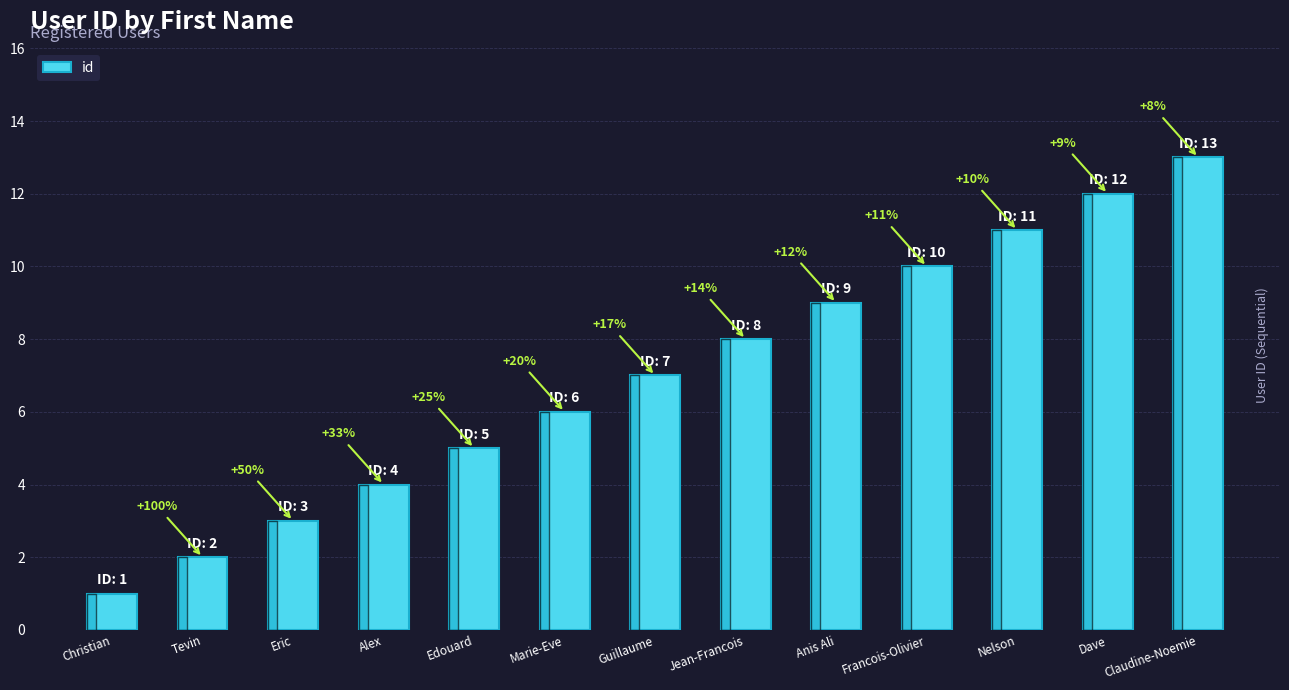

Does the chart contain stacked bars?

No